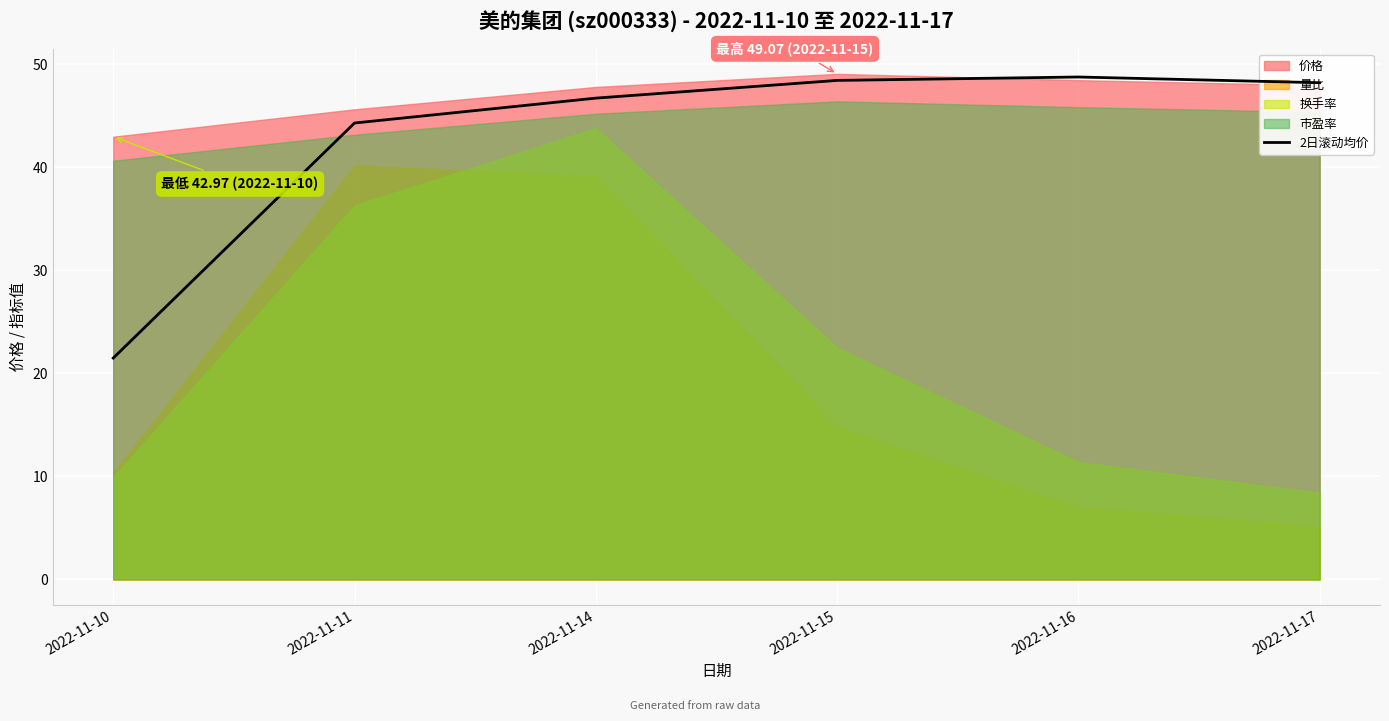

Where is 2日滚动均价 nearest to the value 35?

2022-11-11